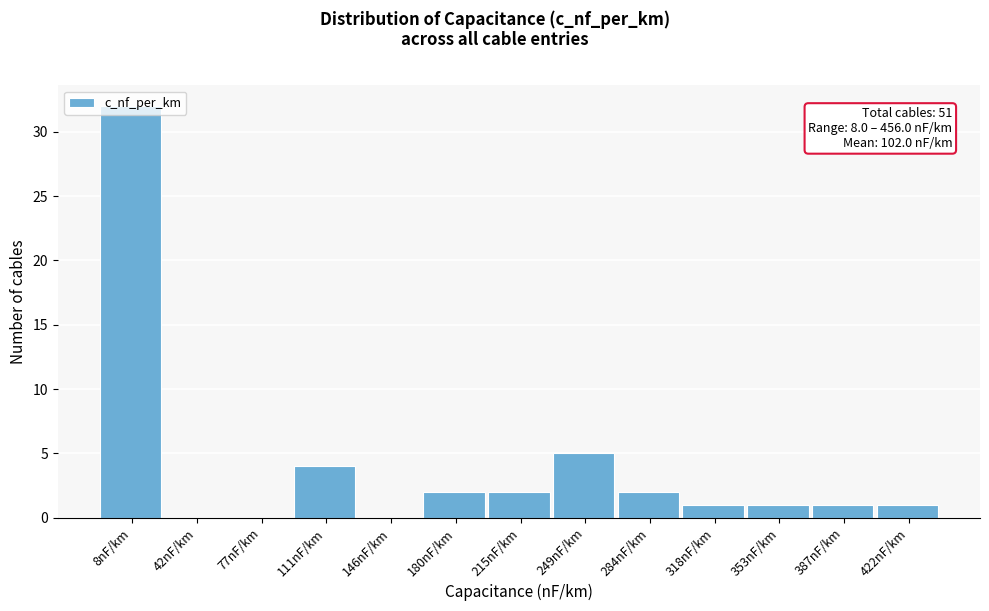

Approximately how many times larger is the value at 249nF/km compared to 215nF/km?

2.5